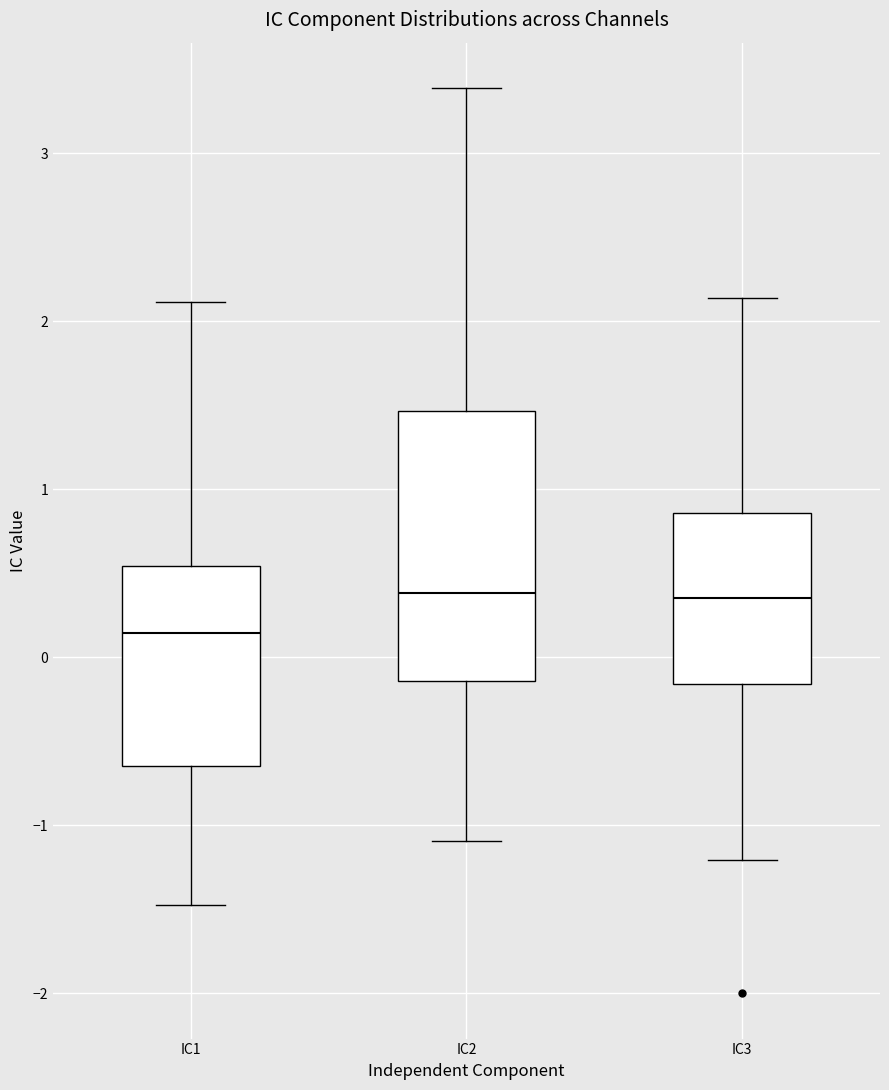

Where does the upper whisker of the box for IC1 end on the y-axis? The values are not printed on the chart, so give them approximately, as read against the axis.

2.1